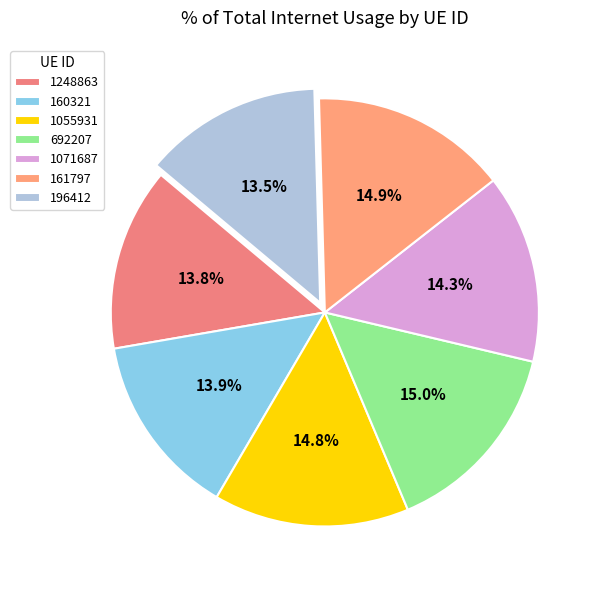

Does any single category account for the majority?

No